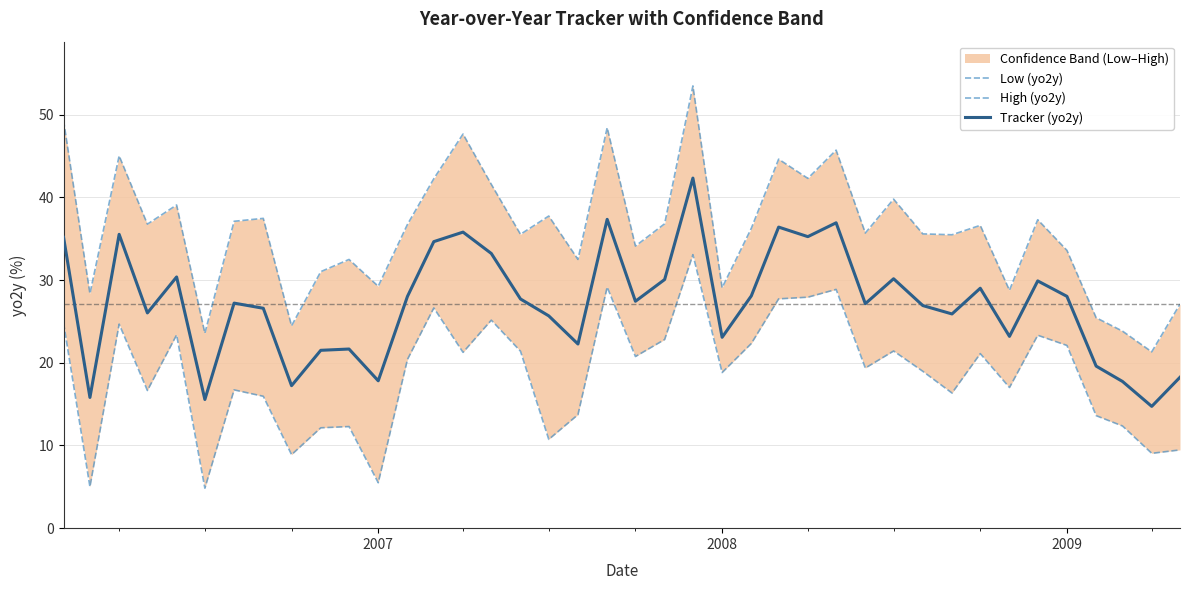

True or false: Tracker (yo2y) and High (yo2y) intersect in this chart.

False